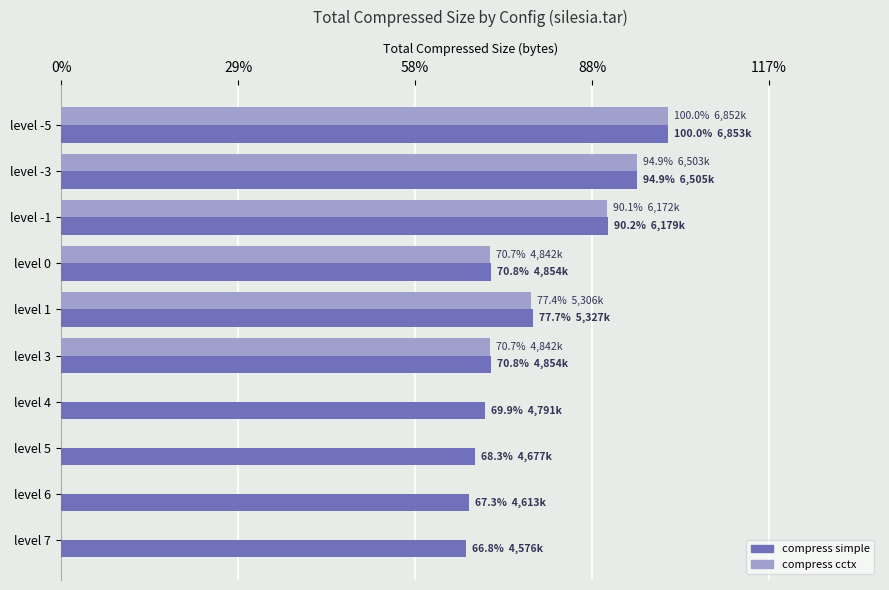

What are all the series names shown in the legend?

compress simple, compress cctx